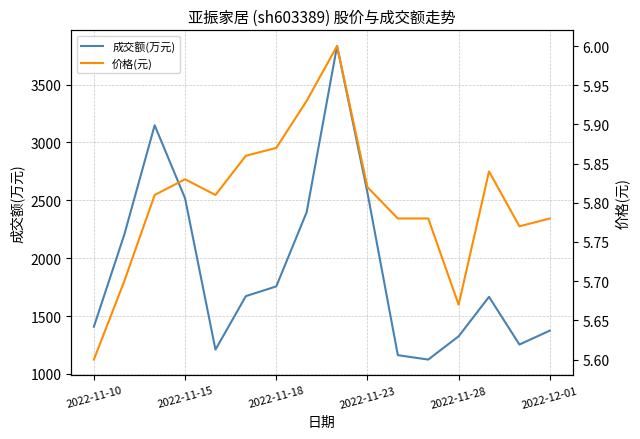

What position from the left is 8?

9